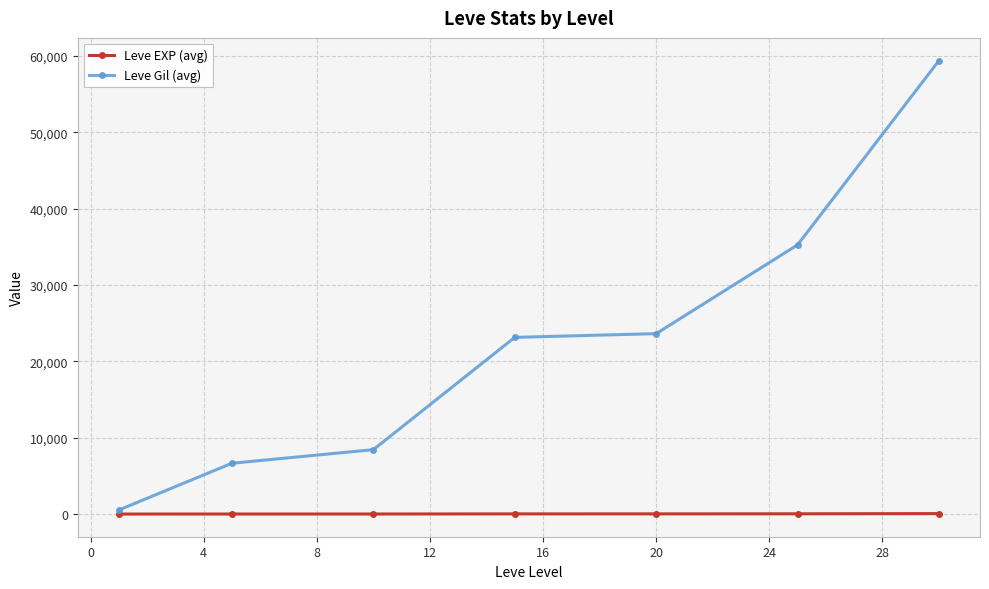

What is the difference between the maximum and minimum values in the Leve EXP (avg) series?

57.7